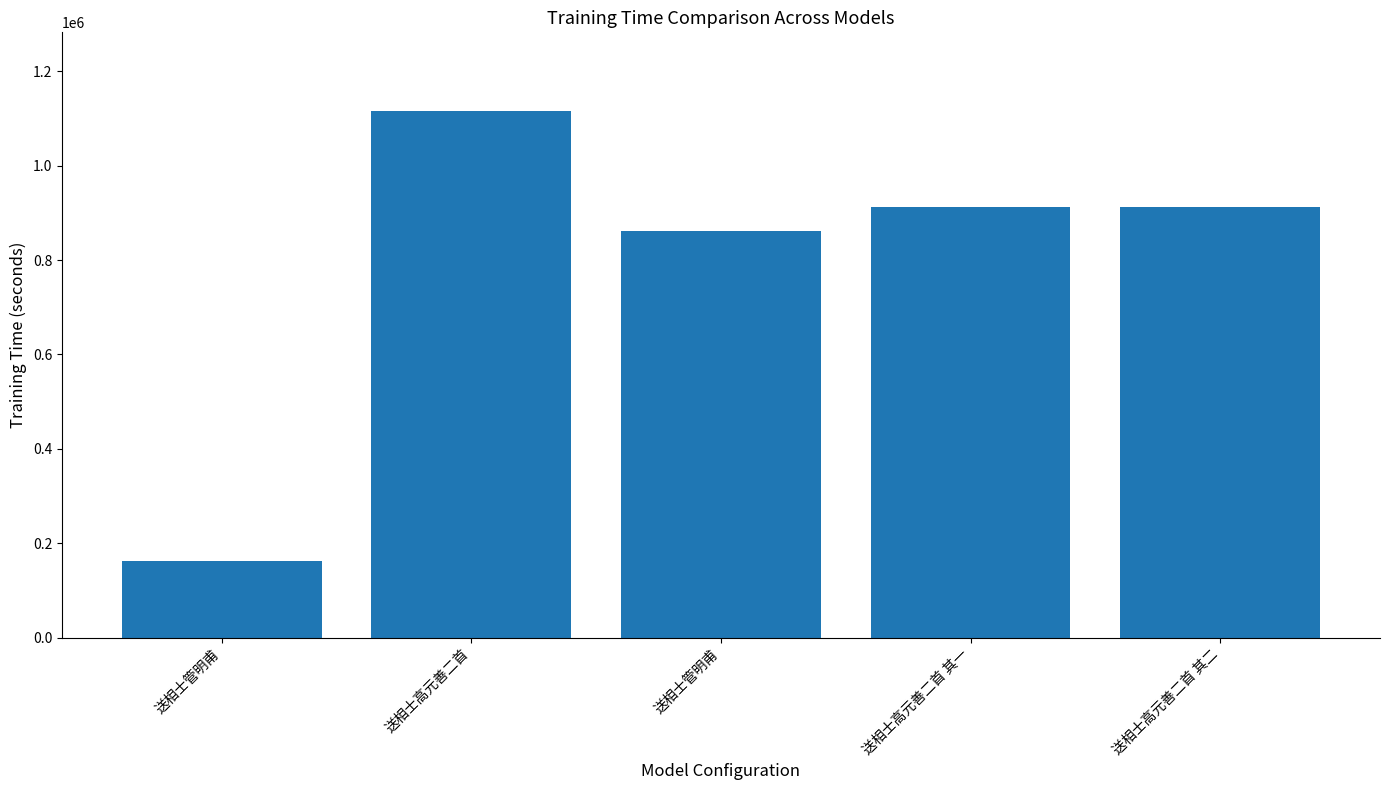

What is the sum of the values at 送相士高元善二首 and 送相士管明甫?

1976770